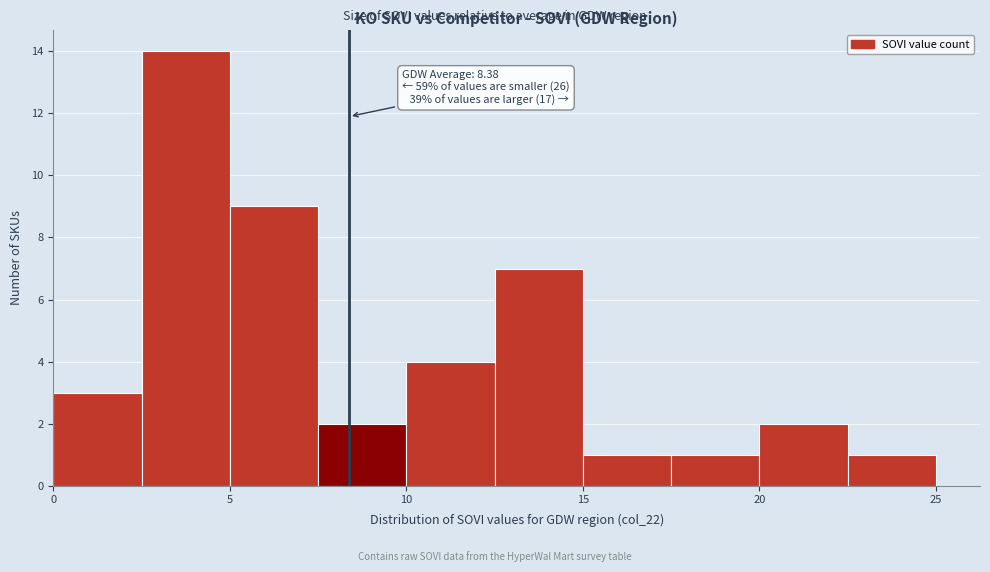

Which range on the x-axis has the tallest bar?

2.5 to 5.0